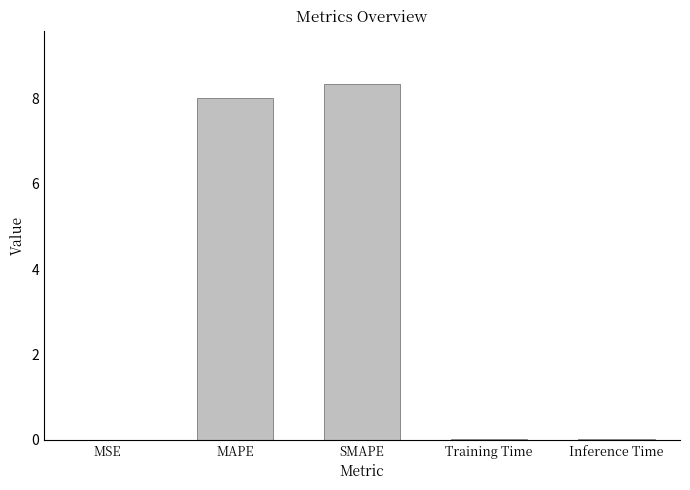

What is the maximum value shown in the chart?

8.3